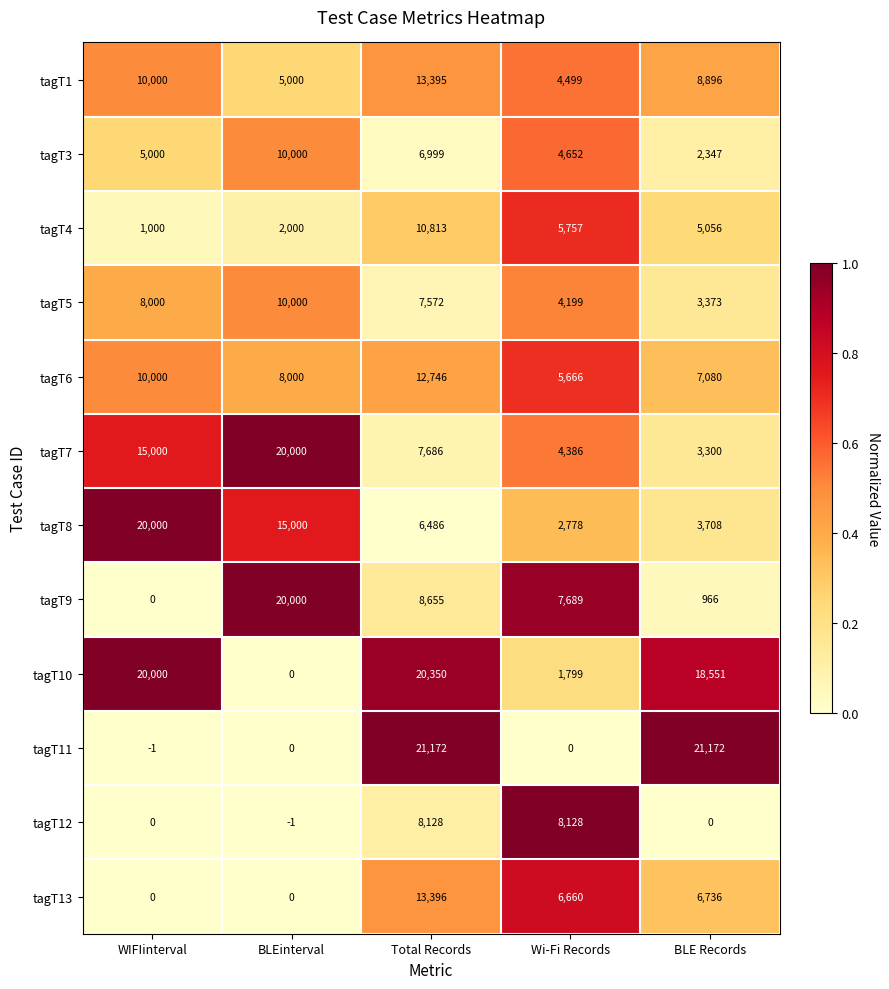

The tagT13 series shows 3822 at Total Records. True or false?

False